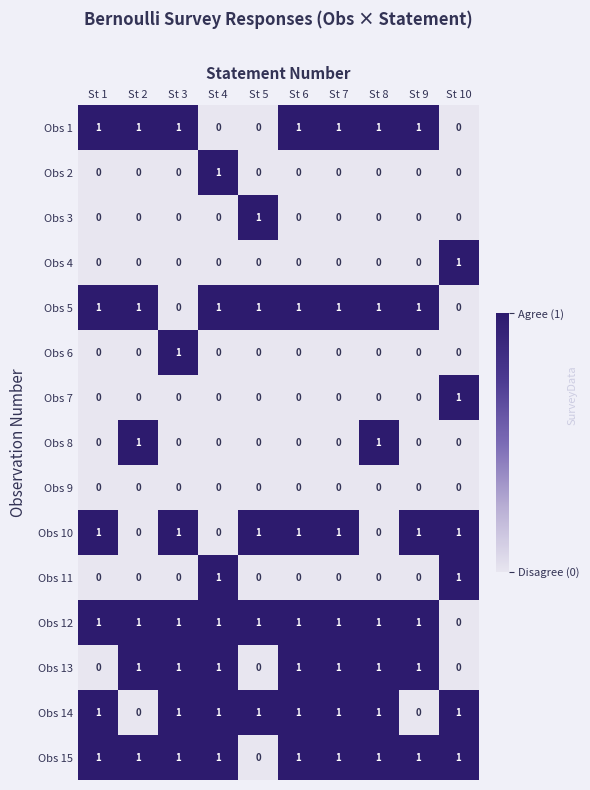

The Obs 10 series shows 1 at St 6. True or false?

True